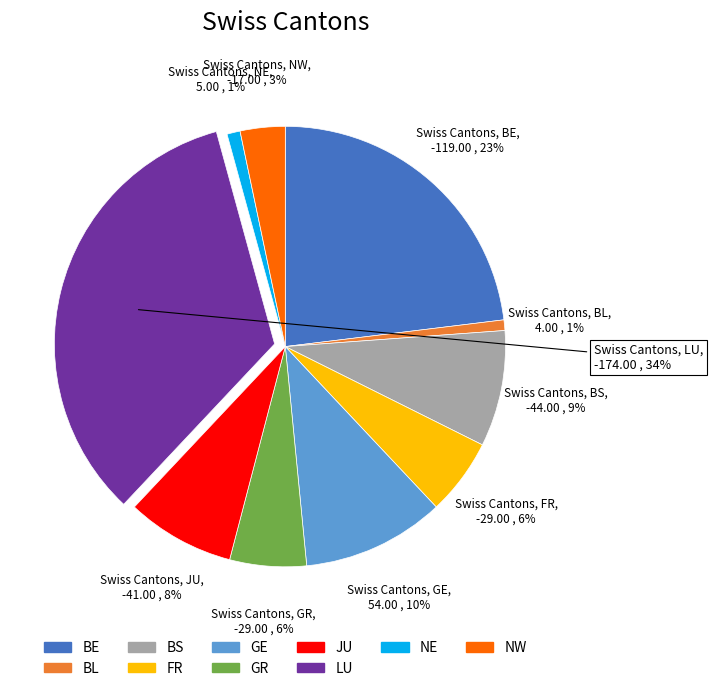

The BS slice represents 9% of the pie. True or false?

True